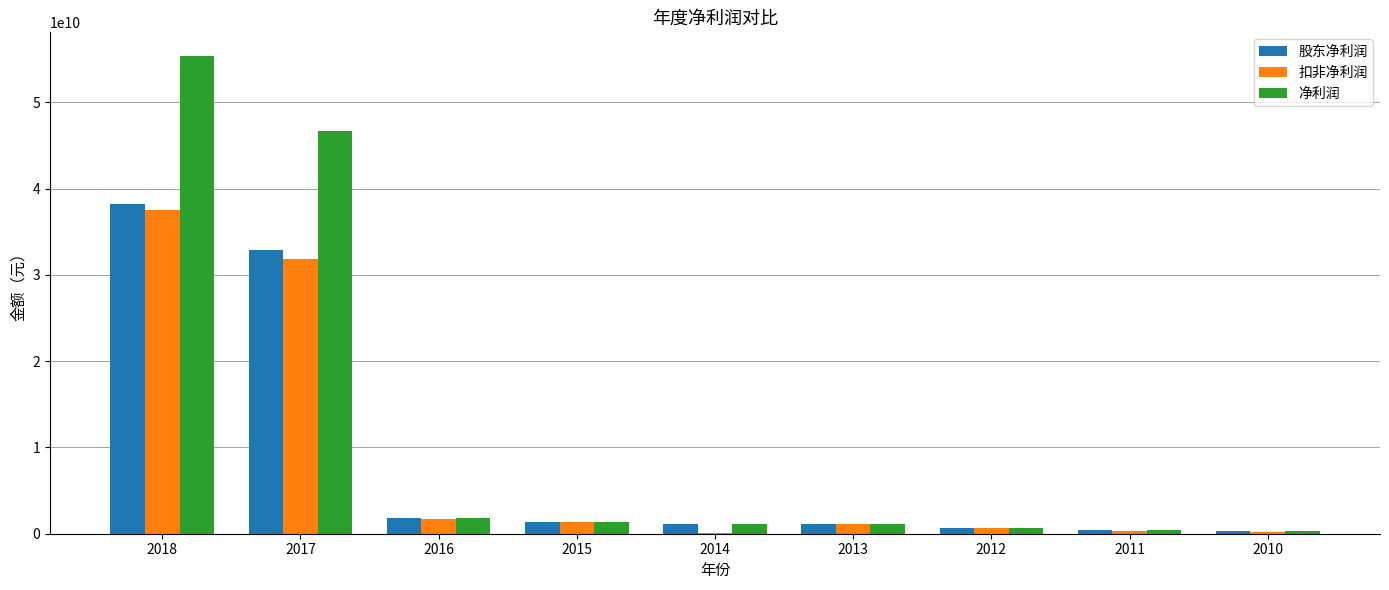

What is the spread (max minus min) of values at 2017?

14824853000.0